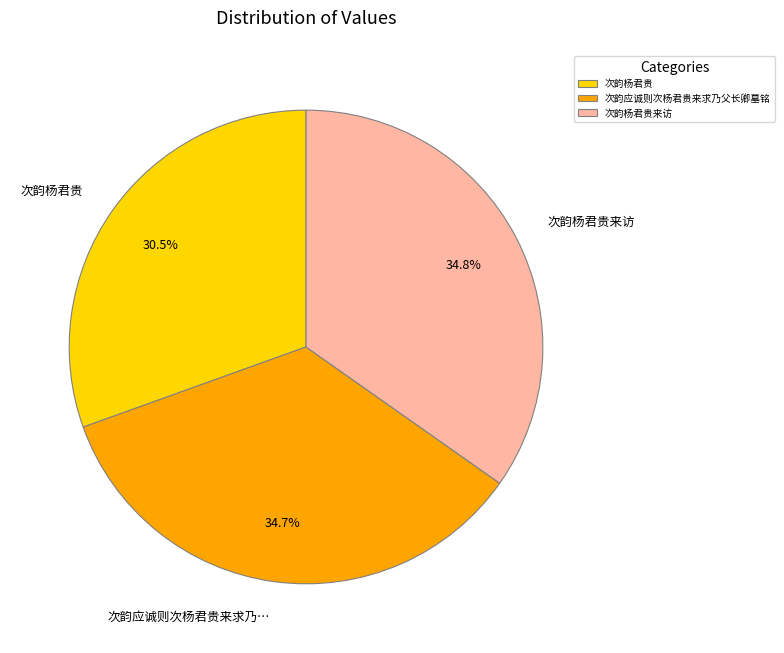

Between 次韵应诚则次杨君贵来求乃父长卿墓铭 and 次韵杨君贵, which is larger?

次韵应诚则次杨君贵来求乃父长卿墓铭